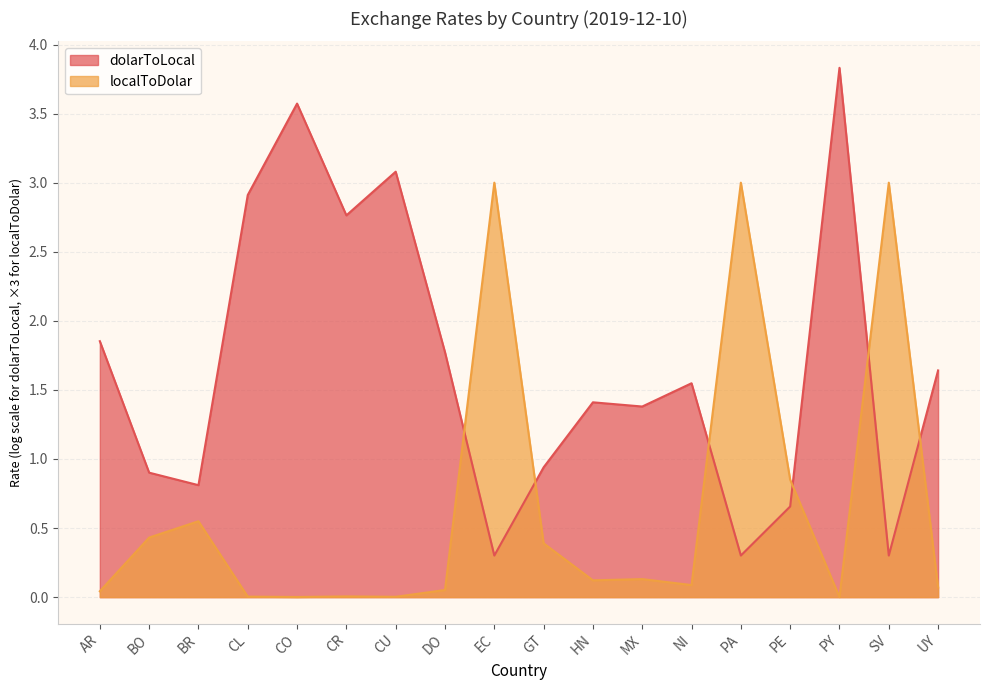

At which category does the data reach its first local peak?

BR